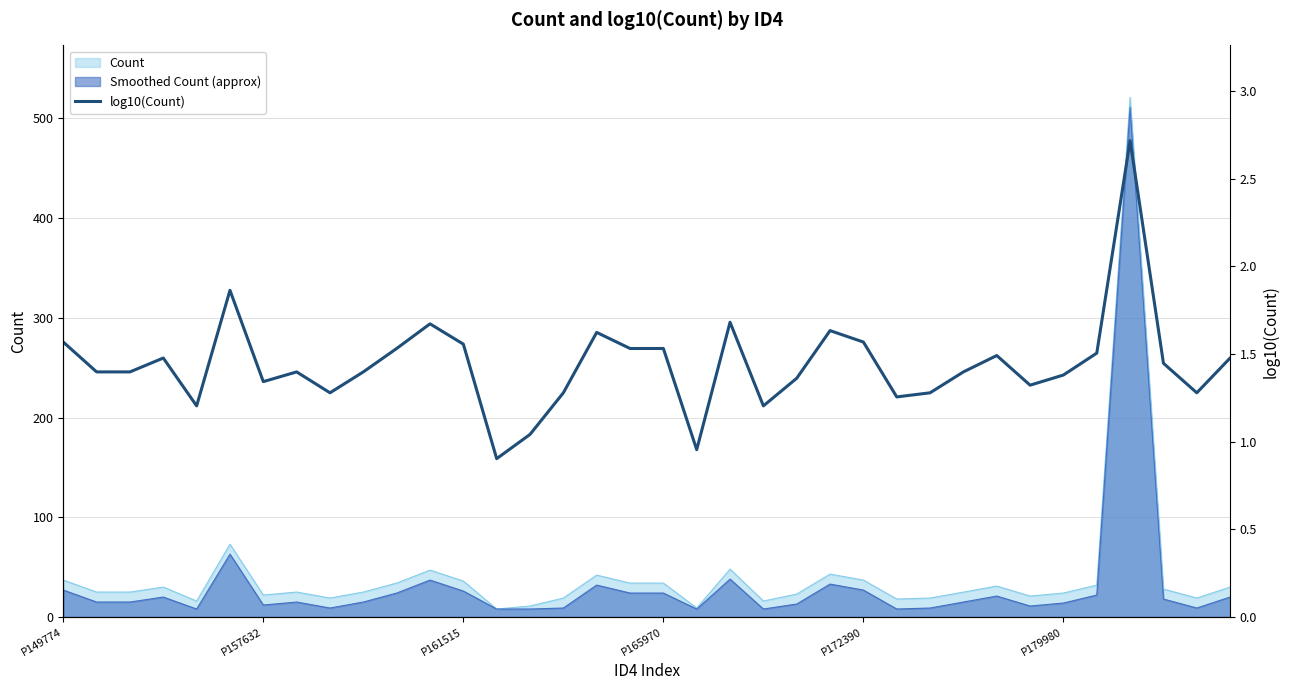

Which category has the lowest value across all series?

13